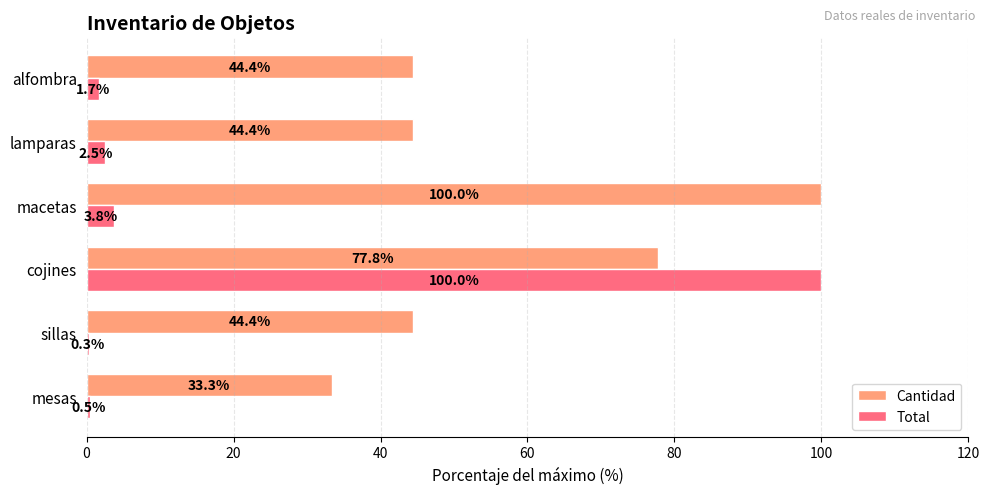

What is the maximum value shown in the chart?

100.0